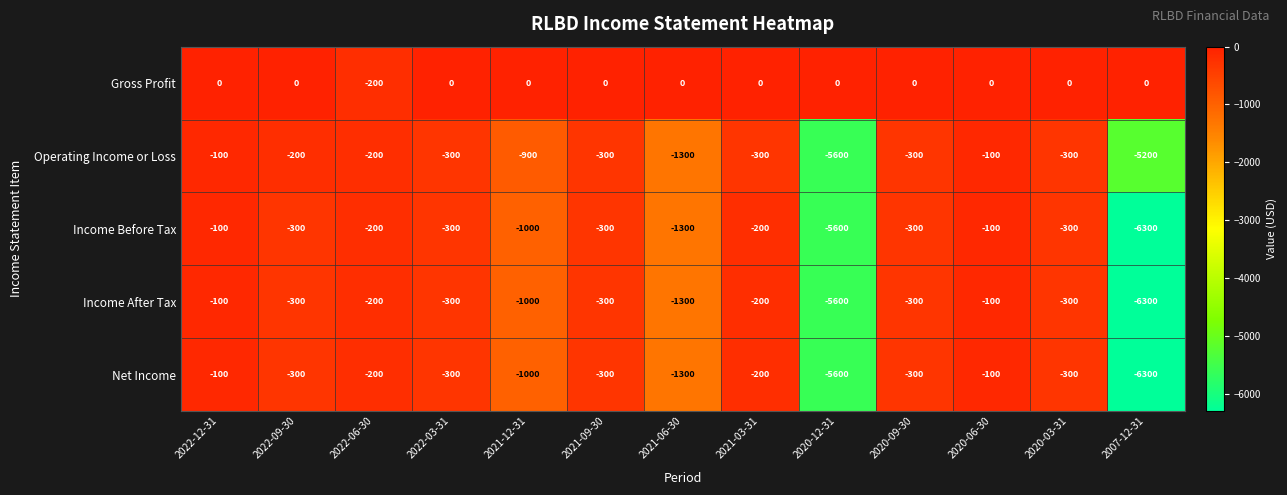

Which series changed the most between 2022-09-30 and 2022-03-31?

Operating Income or Loss